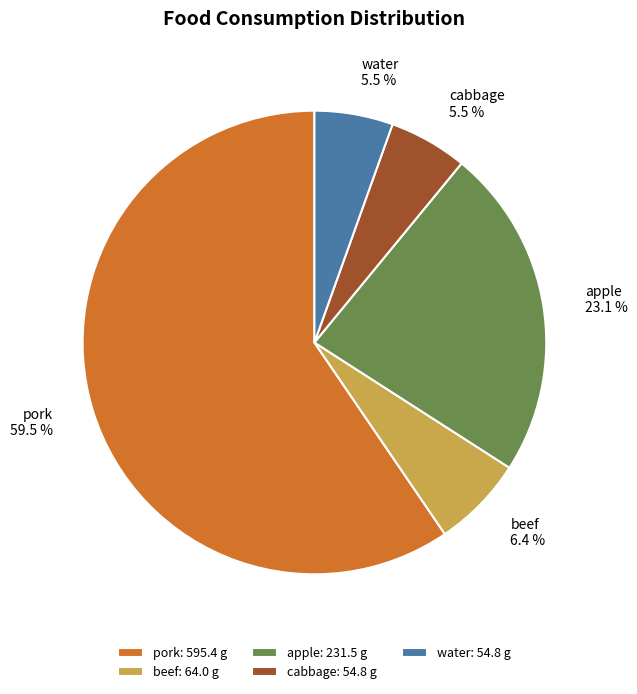

Combined, do apple and beef account for over 50%?

No